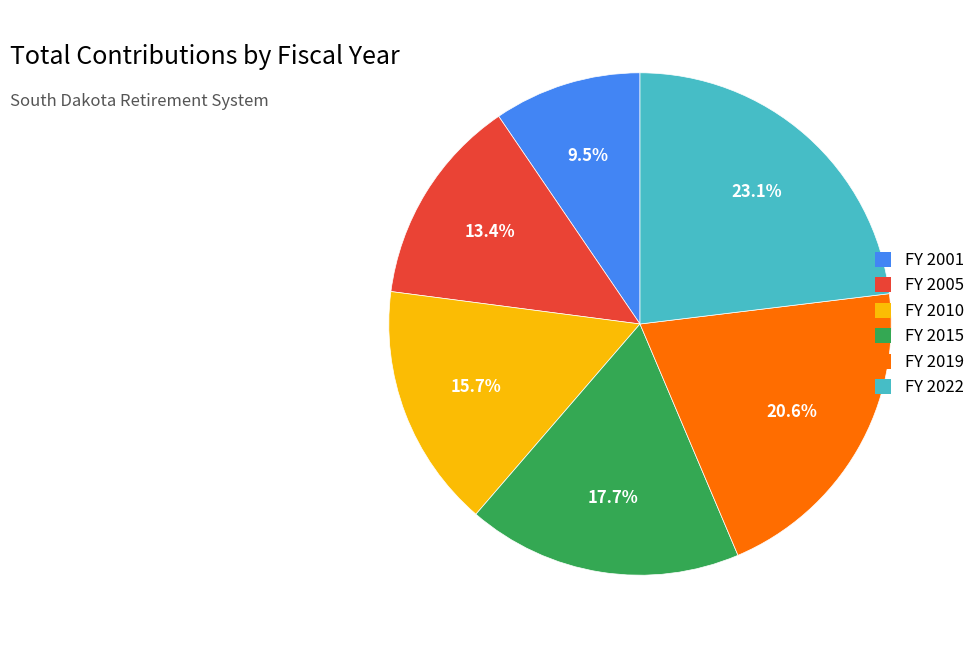

Combined, what portion of the pie is FY 2015 and FY 2001?

27.2%